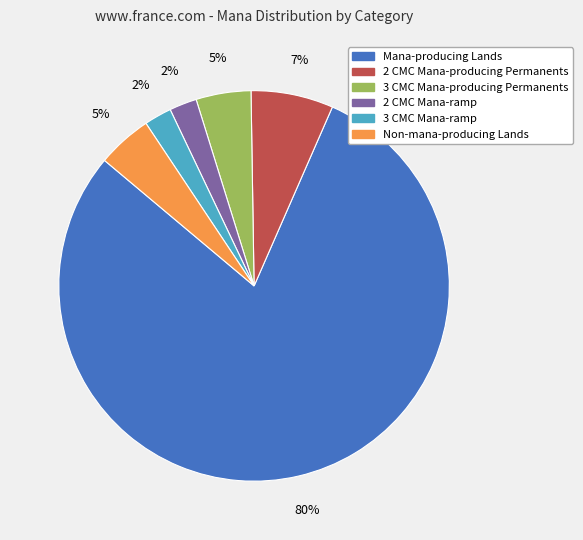

To the nearest percent, what is the average slice percentage?

17%